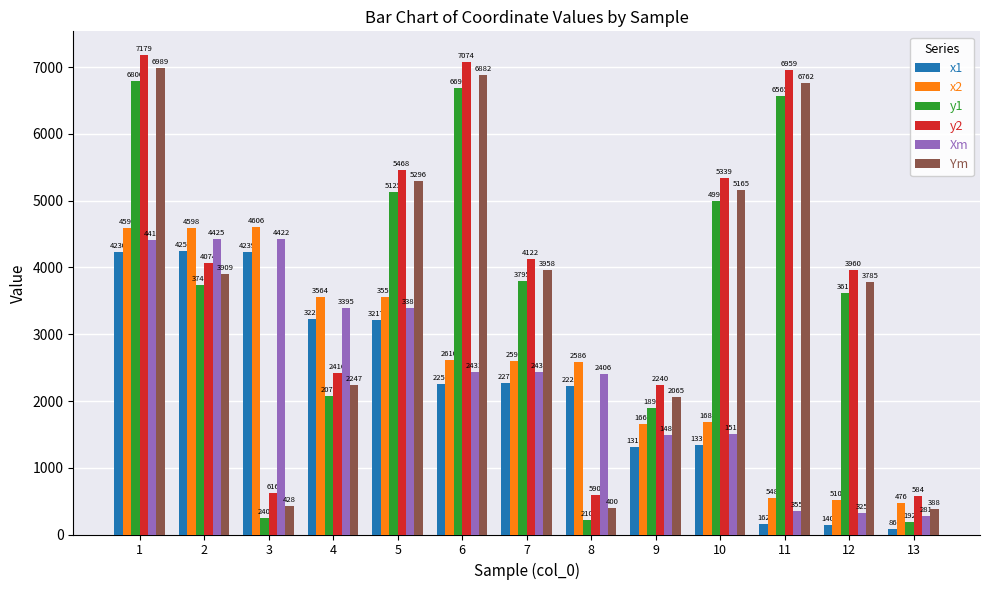

What is the difference between the x1 values at 7 and 8?

44